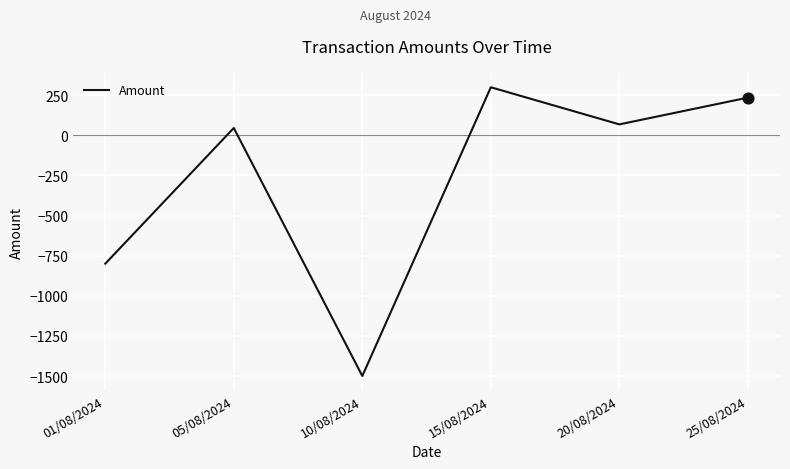

Between 10/08/2024 and 25/08/2024, which is larger?

25/08/2024